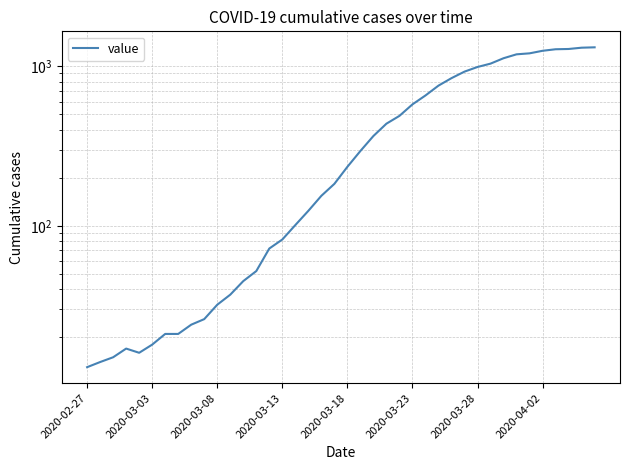

What is the greatest value displayed?

1312